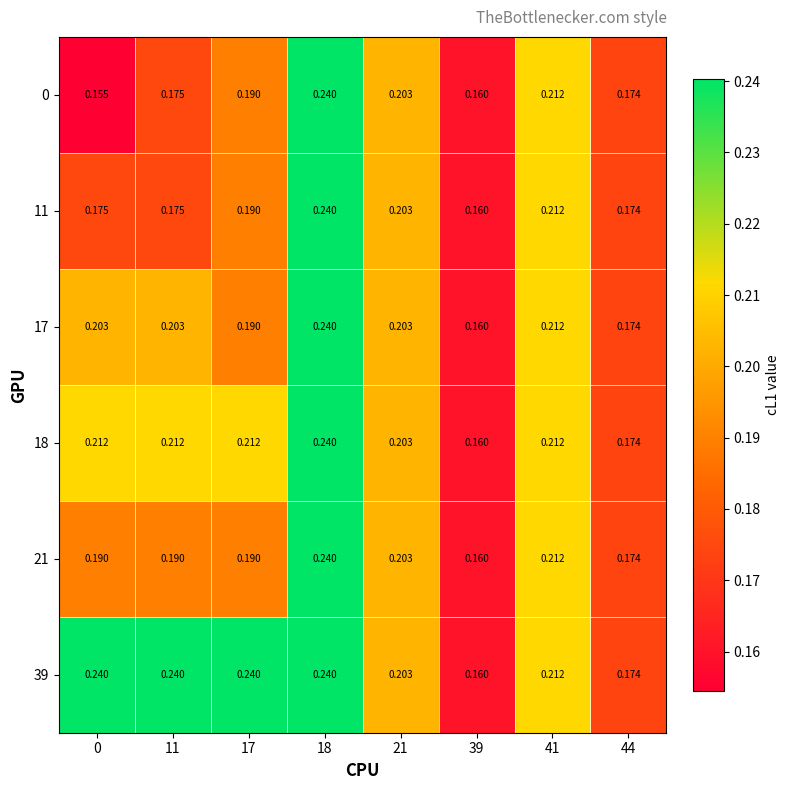

What is the total value across all series at 11?

1.2